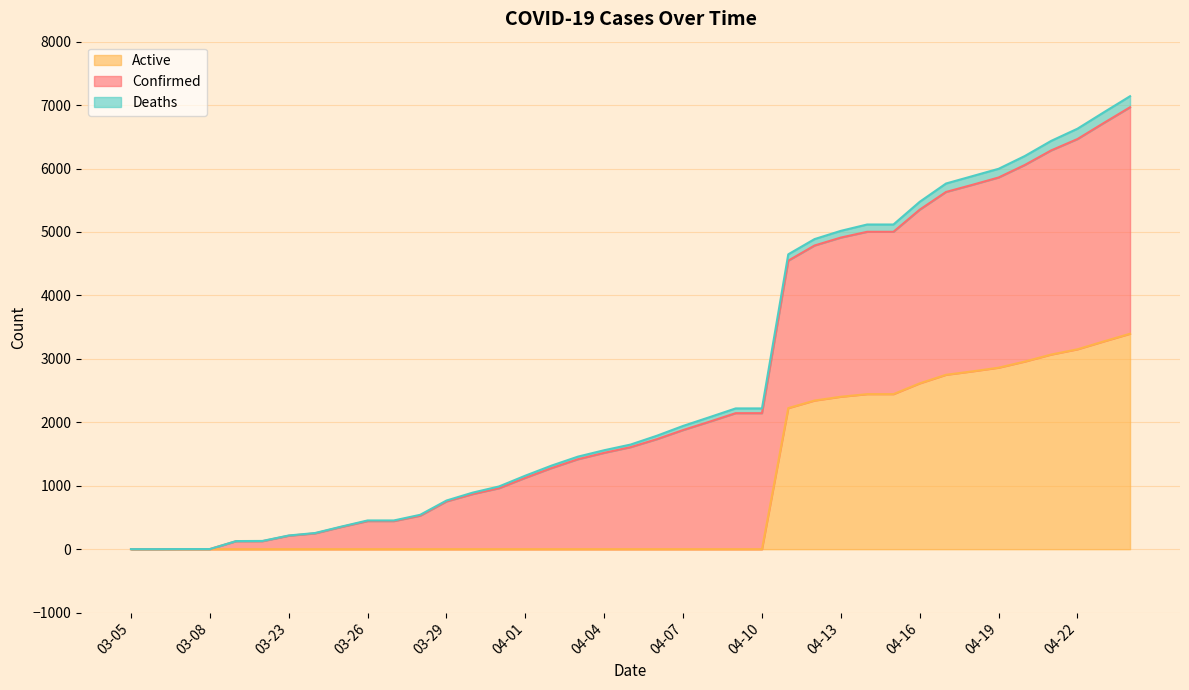

The value of Deaths at 04-17 is 5764. True or false?

True